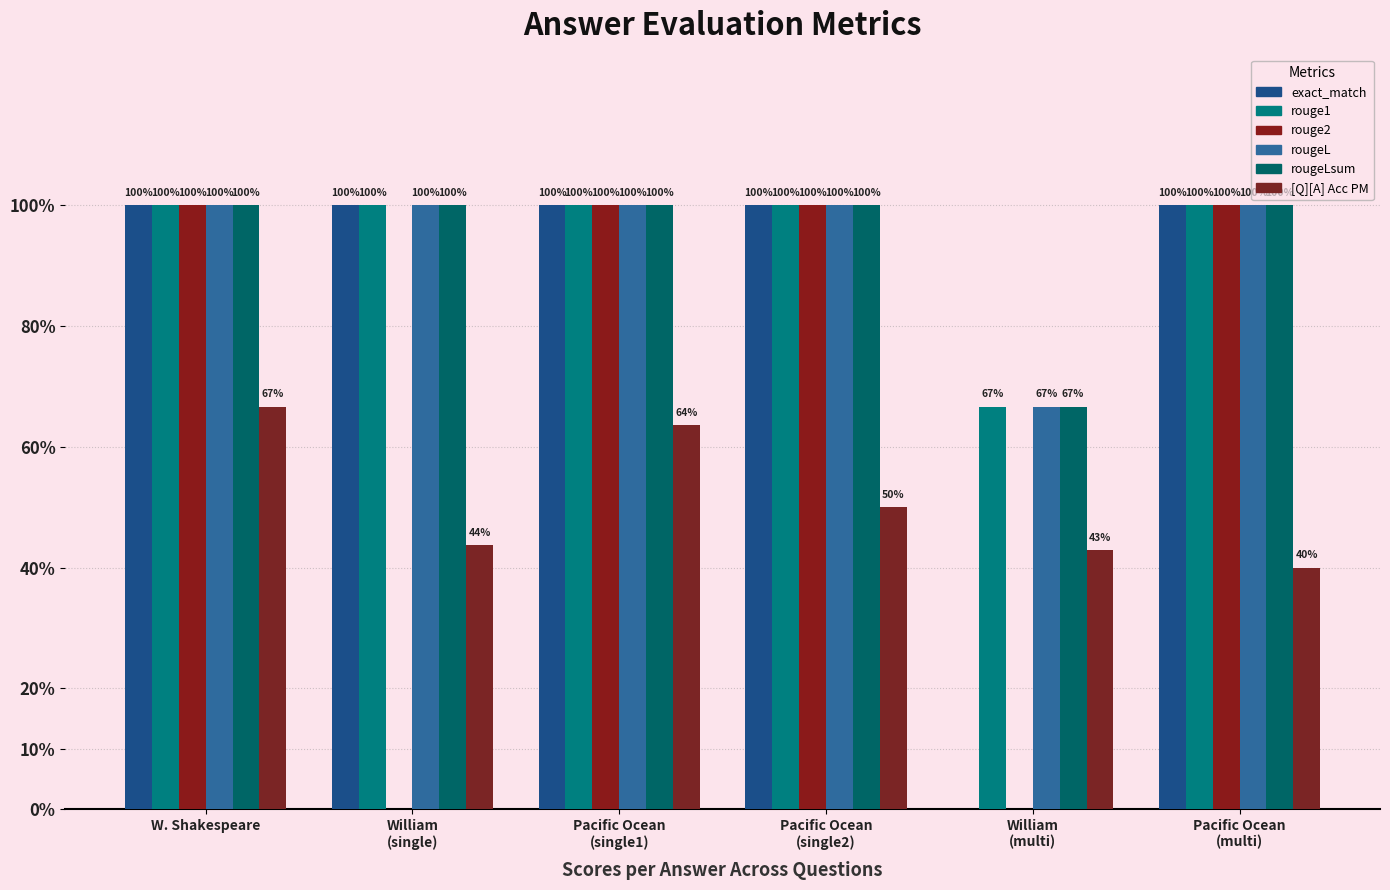

What position from the right is Pacific Ocean
(single1)?

4